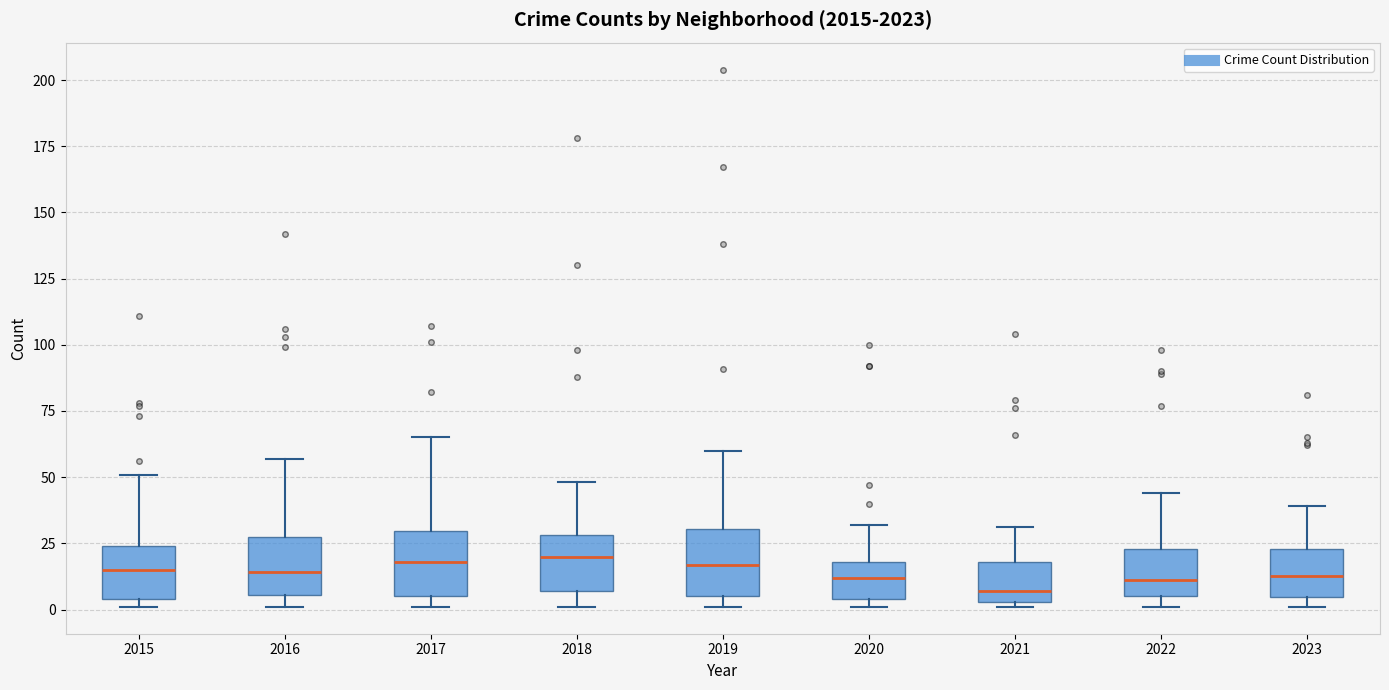

Reading left to right, transcribe this box plot: for each box, give where its median line is, the range the box spans, and where its two whiskers end, as read against the y-axis. The values are not printed on the chart, so give them approximately, as read against the axis.

2015: median 15, box 5 to 25, whiskers 0 to 50
2016: median 15, box 5 to 30, whiskers 0 to 55
2017: median 20, box 5 to 30, whiskers 0 to 65
2018: median 20, box 5 to 30, whiskers 0 to 50
2019: median 15, box 5 to 30, whiskers 0 to 60
2020: median 10, box 5 to 20, whiskers 0 to 30
2021: median 5 (just above the box's lower edge), box 5 to 20, whiskers 0 to 30
2022: median 10, box 5 to 25, whiskers 0 to 45
2023: median 15, box 5 to 25, whiskers 0 to 40